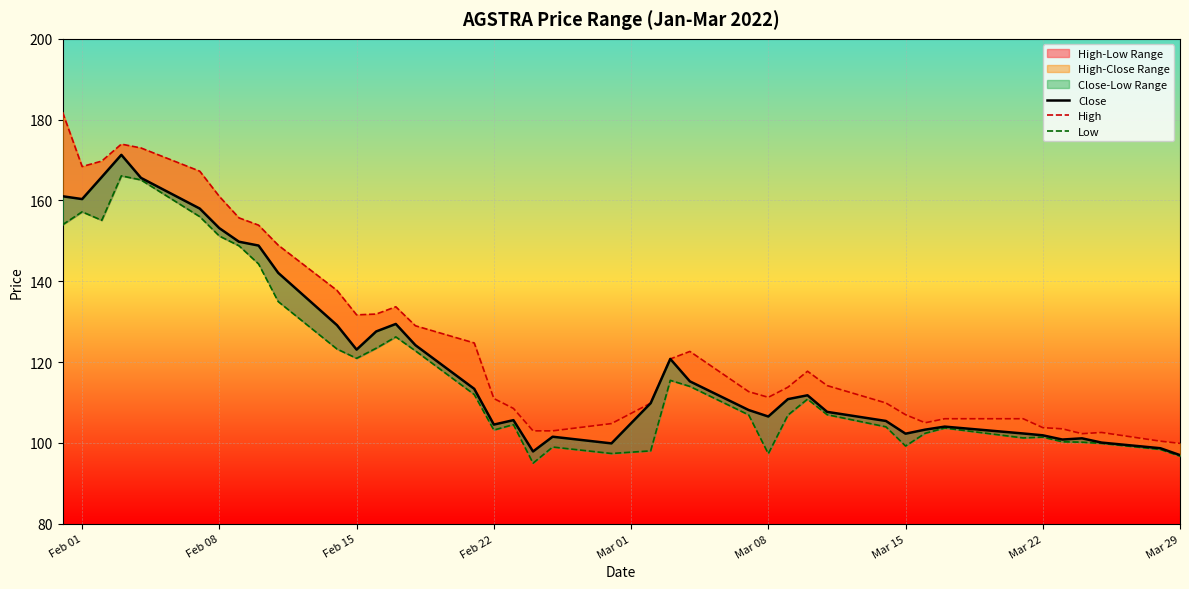

How many values in the Close series exceed 110?

20